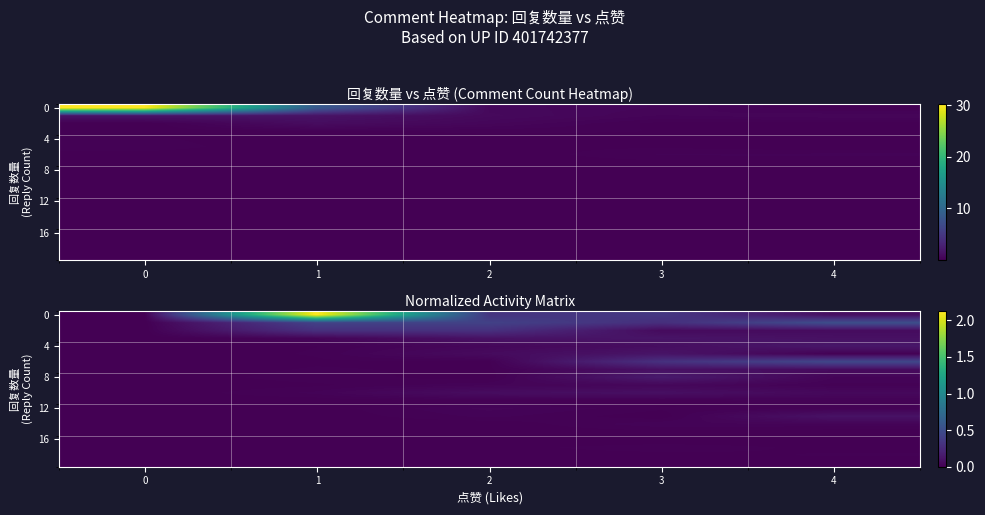

True or false: 0 has a value of 0.3 at 3.

True